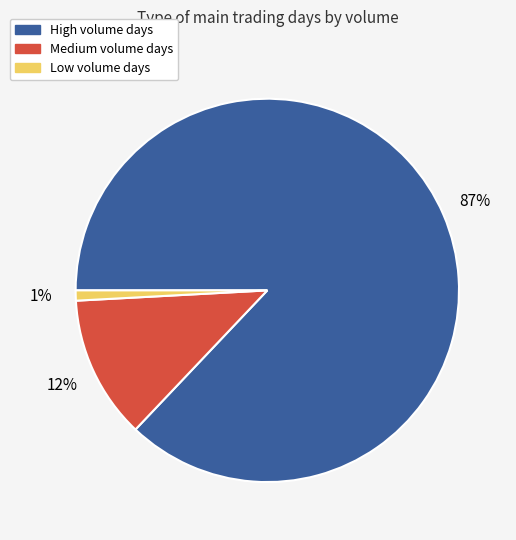

To the nearest percent, what is the difference between the largest and smallest slice percentages?

86%